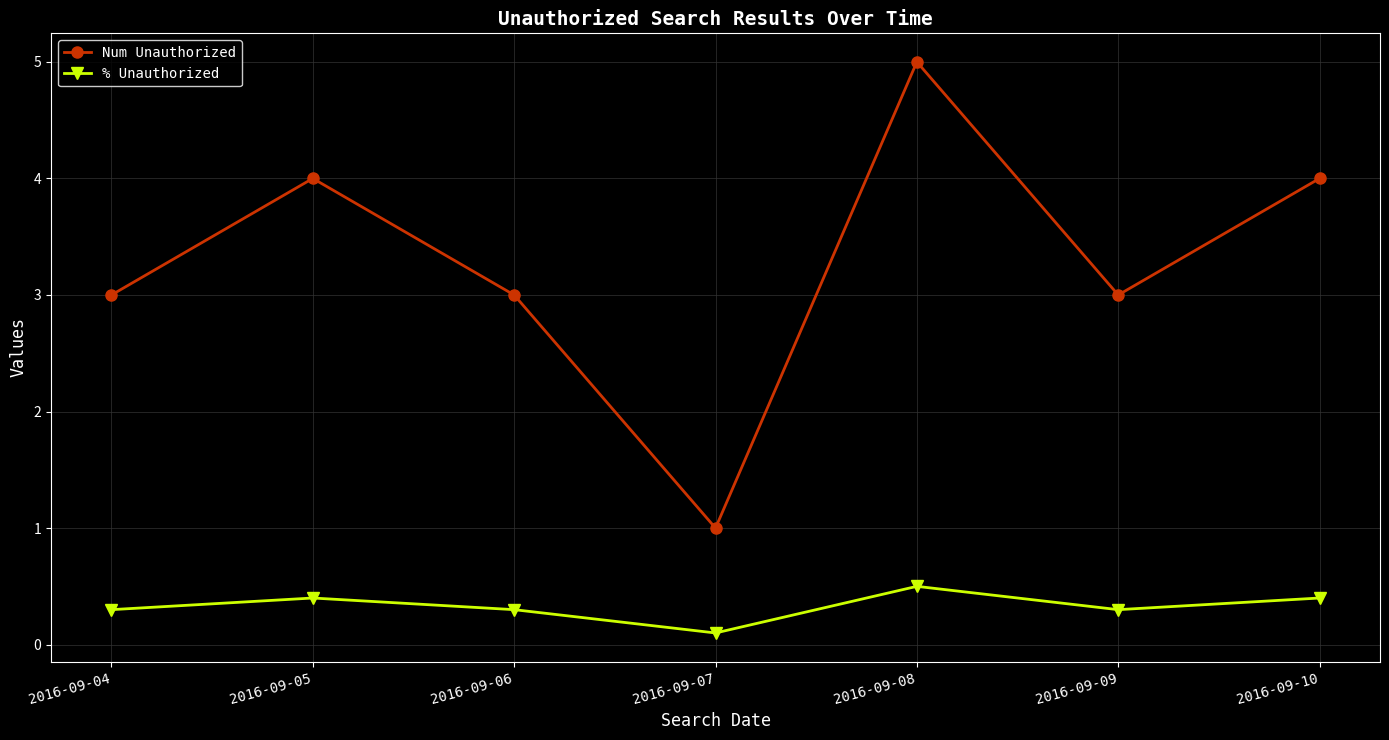

Is it true that Num Unauthorized equals 3.0 at 2016-09-04?

True